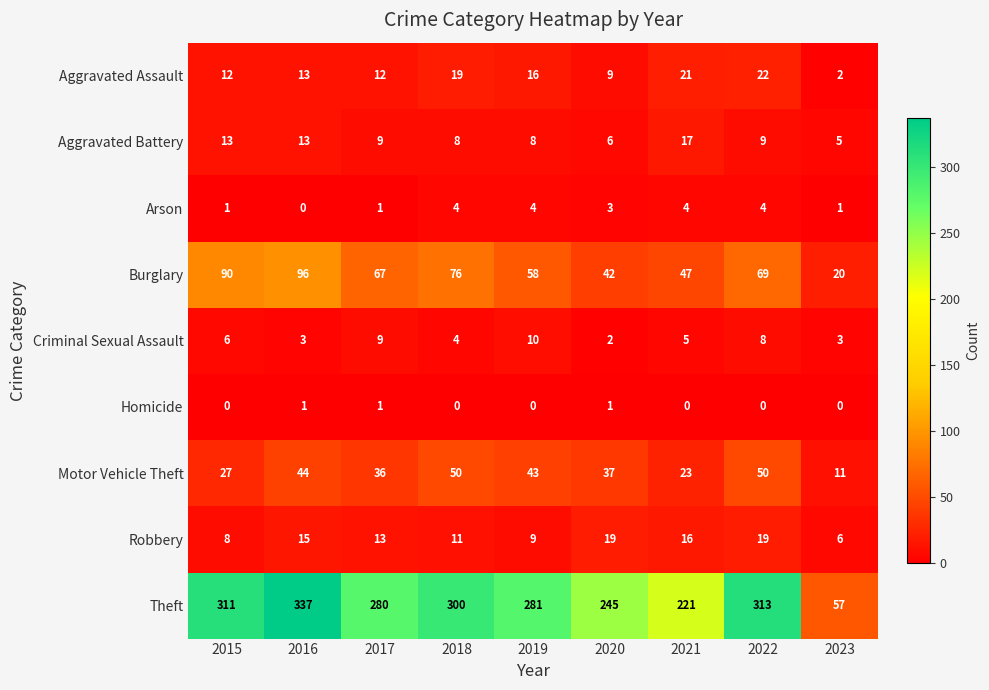

How many distinct data groups are displayed?

9